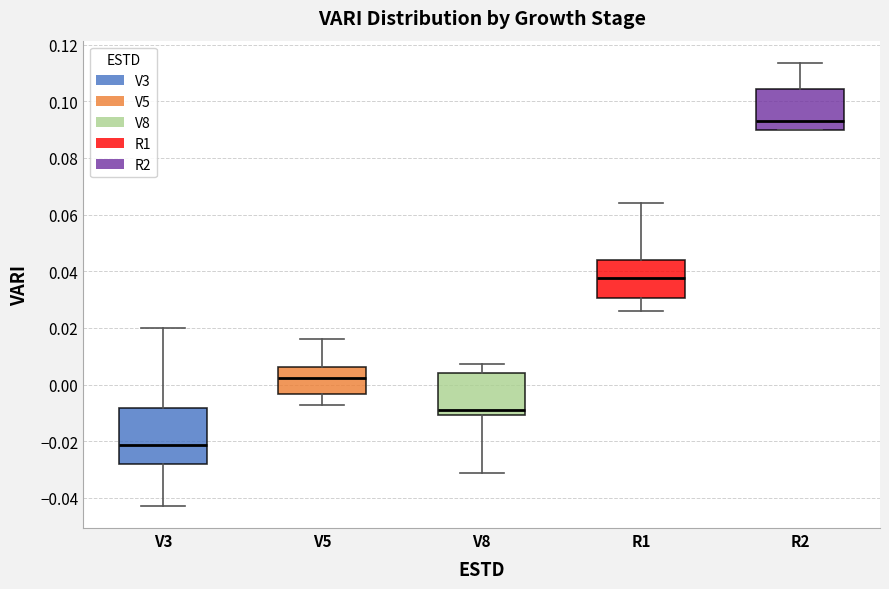

Reading left to right, transcribe this box plot: for each box, give where its median line is, the range the box spans, and where its two whiskers end, as read against the y-axis. The values are not printed on the chart, so give them approximately, as read against the axis.

V3: median -0.022, box -0.028 to -0.008, whiskers -0.042 to 0.020
V5: median 0.002, box -0.004 to 0.006, whiskers -0.008 to 0.016
V8: median -0.008, box -0.010 to 0.004, whiskers -0.032 to 0.008
R1: median 0.038, box 0.030 to 0.044, whiskers 0.026 to 0.064
R2: median 0.094, box 0.090 to 0.104, whiskers 0.090 to 0.114